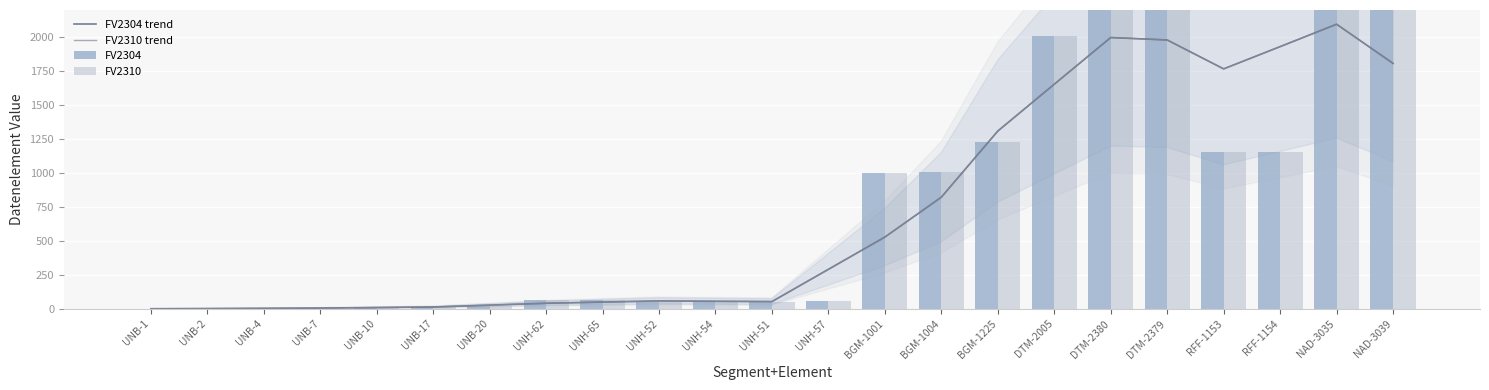

How many data points in FV2310 are above 62?

11